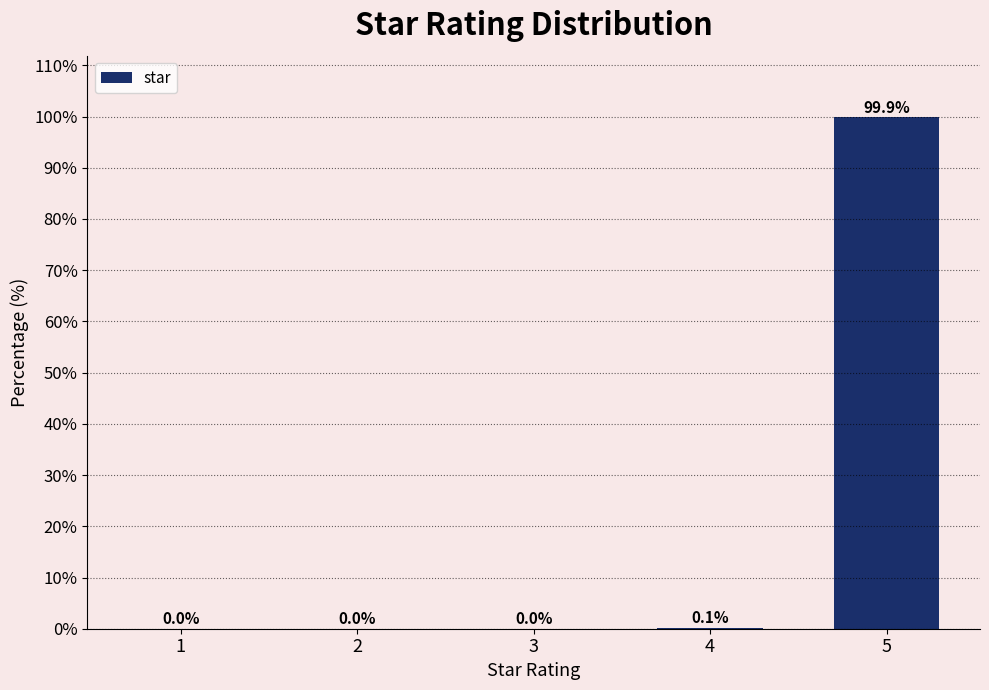

Reading left to right, extract all data points from this chart.

1=0.0	2=0.0	3=0.0	4=0.1	5=99.9